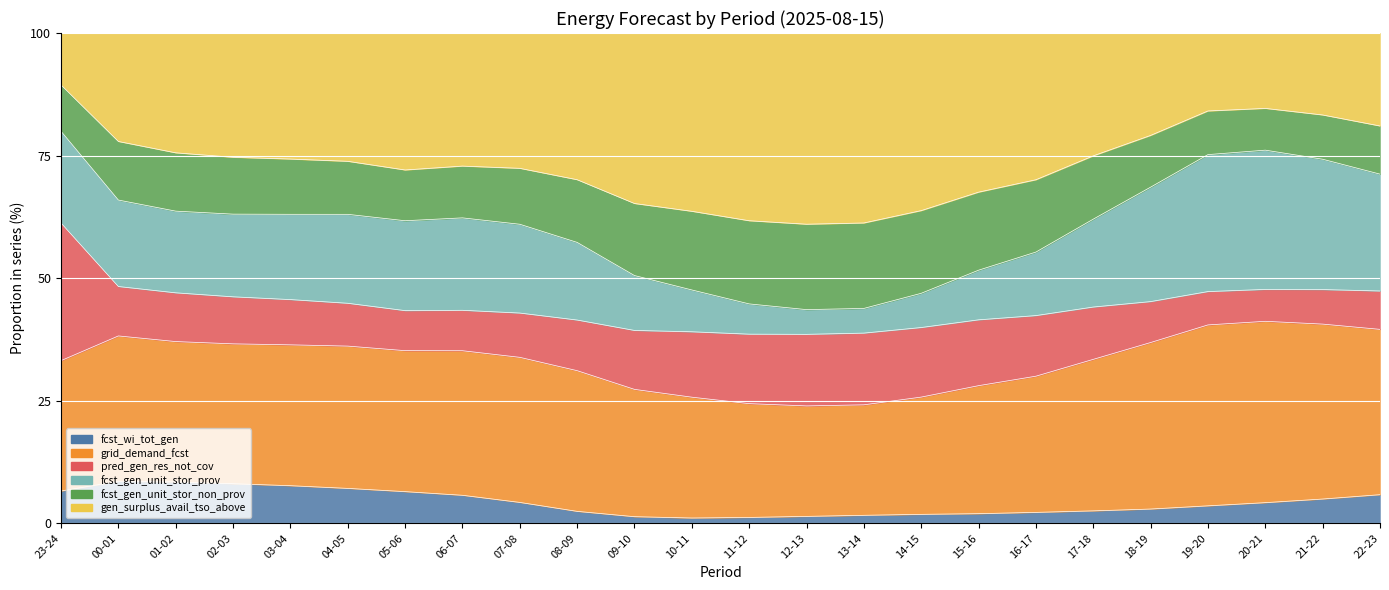

At how many categories does at least one series exceed 69?

17